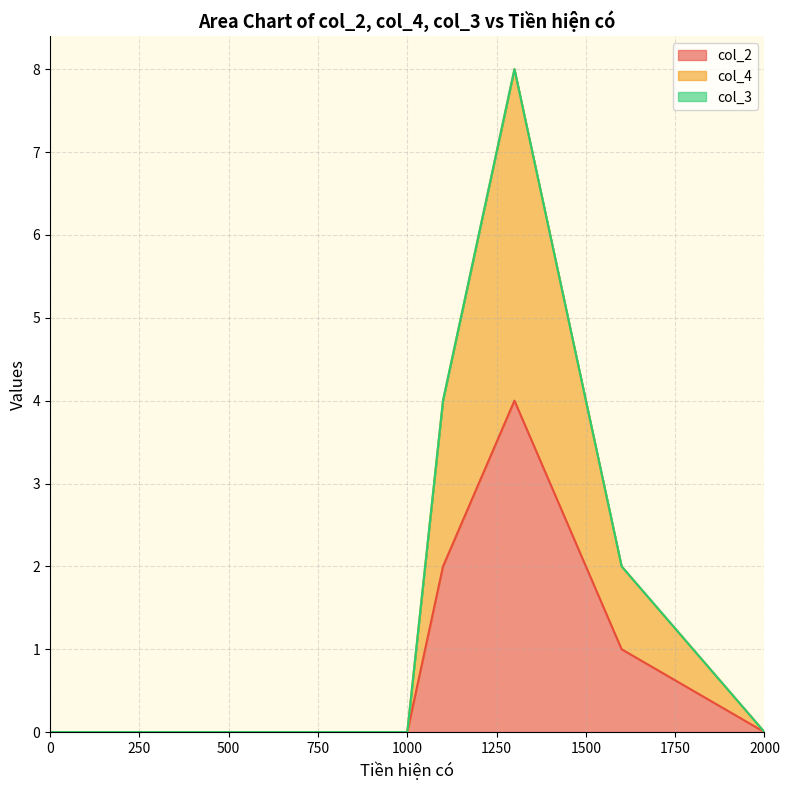

Reading left to right, what are all the values shown in this chart?

col_2: 0=0	1300=4	1000=0	900=0	2000=0	1600=1	1100=2
col_4: 0=0	1300=4	1000=0	900=0	2000=0	1600=1	1100=2
col_3: 0=0	1300=0	1000=0	900=0	2000=0	1600=0	1100=0